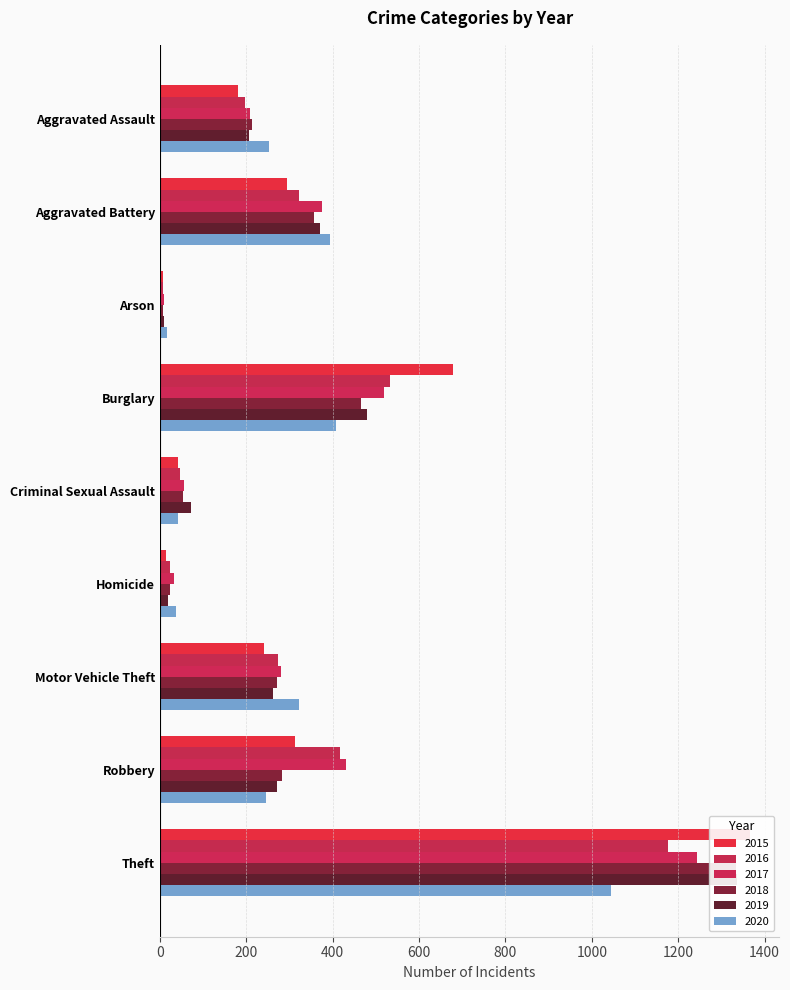

Reading left to right, extract all data points from this chart.

2015: Aggravated Assault=181	Aggravated Battery=294	Arson=8	Burglary=679	Criminal Sexual Assault=43	Homicide=15	Motor Vehicle Theft=240	Robbery=313	Theft=1366
2016: Aggravated Assault=198	Aggravated Battery=323	Arson=7	Burglary=533	Criminal Sexual Assault=46	Homicide=23	Motor Vehicle Theft=273	Robbery=417	Theft=1176
2017: Aggravated Assault=208	Aggravated Battery=376	Arson=10	Burglary=518	Criminal Sexual Assault=57	Homicide=33	Motor Vehicle Theft=280	Robbery=430	Theft=1244
2018: Aggravated Assault=213	Aggravated Battery=357	Arson=7	Burglary=465	Criminal Sexual Assault=54	Homicide=24	Motor Vehicle Theft=272	Robbery=283	Theft=1335
2019: Aggravated Assault=206	Aggravated Battery=371	Arson=9	Burglary=479	Criminal Sexual Assault=73	Homicide=20	Motor Vehicle Theft=263	Robbery=271	Theft=1337
2020: Aggravated Assault=253	Aggravated Battery=395	Arson=16	Burglary=408	Criminal Sexual Assault=43	Homicide=38	Motor Vehicle Theft=323	Robbery=246	Theft=1045